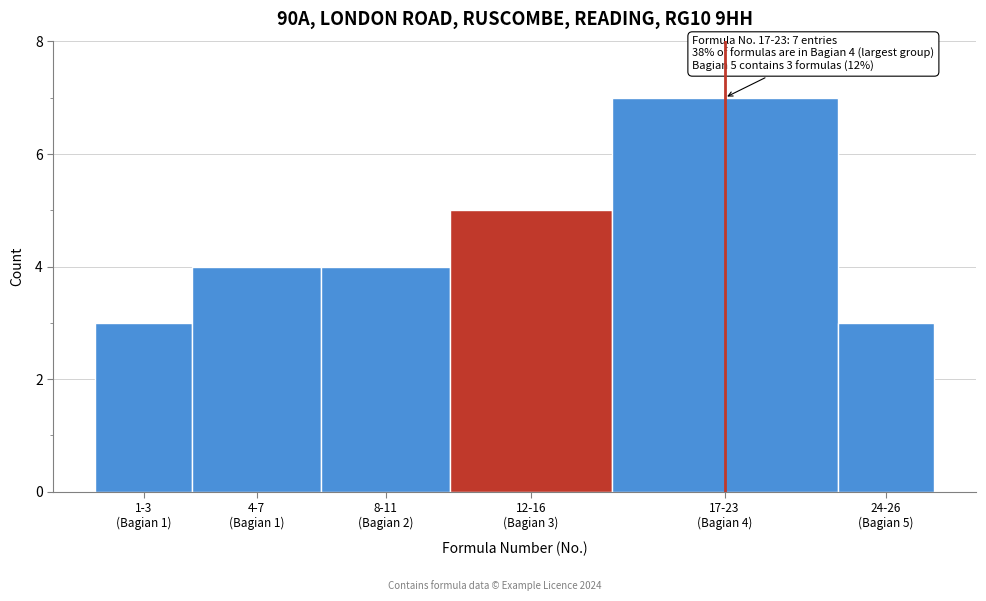

Reading right to left, what are all the values shown in this chart?

3	7	5	4	4	3